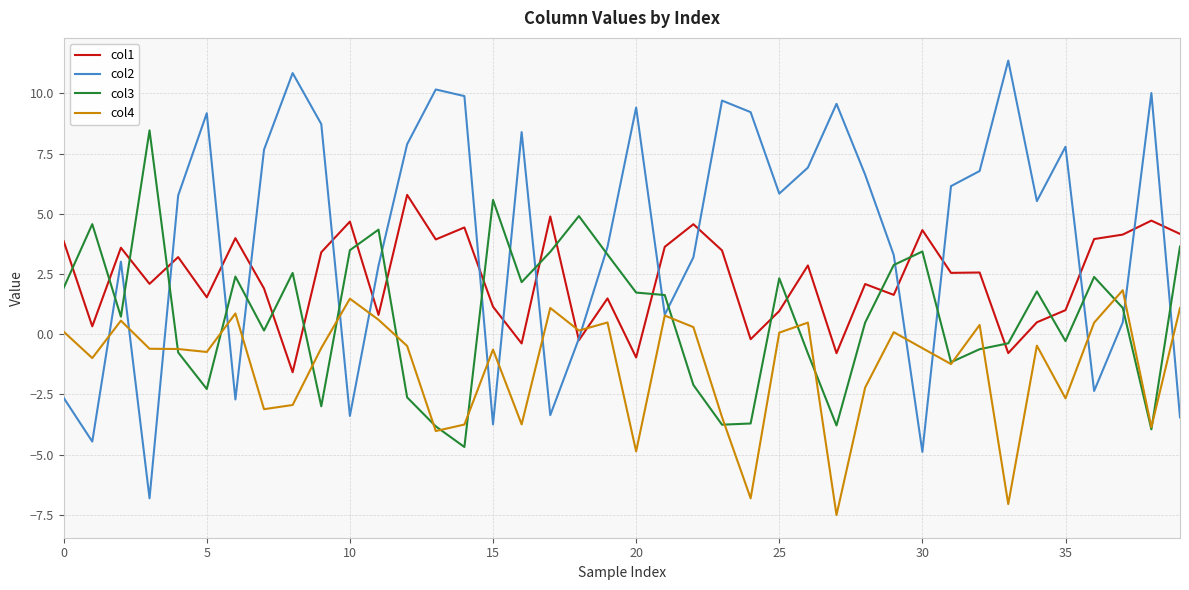

Which series has the largest total across all categories?

col2